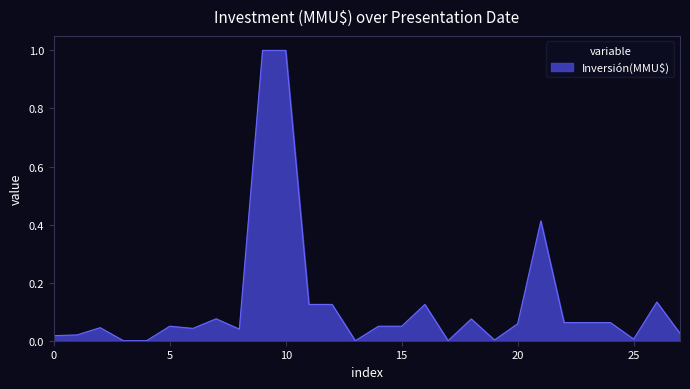

What is the greatest value displayed?

1.0